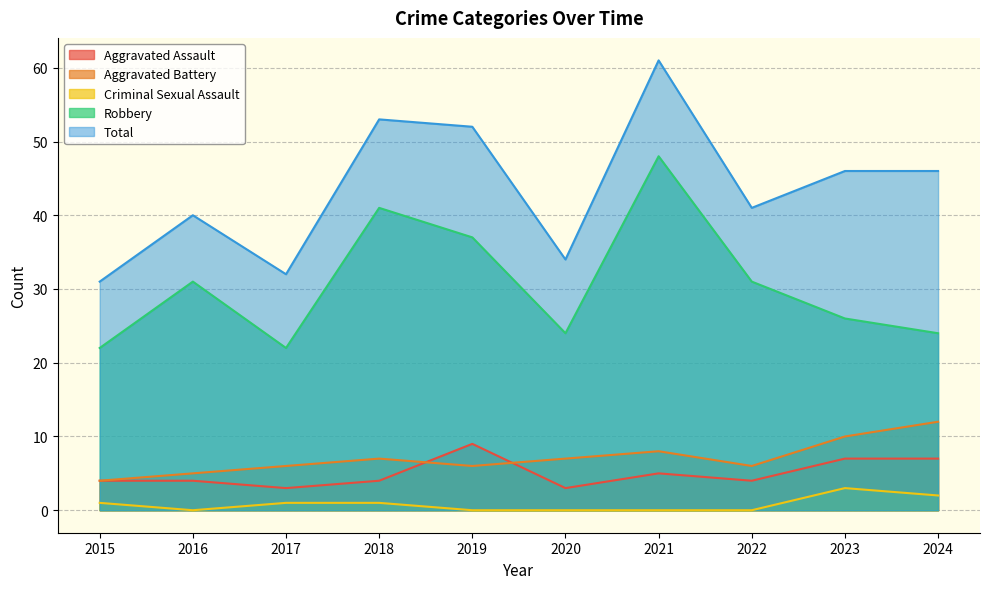

At which category is the sum across all series the highest?

2021